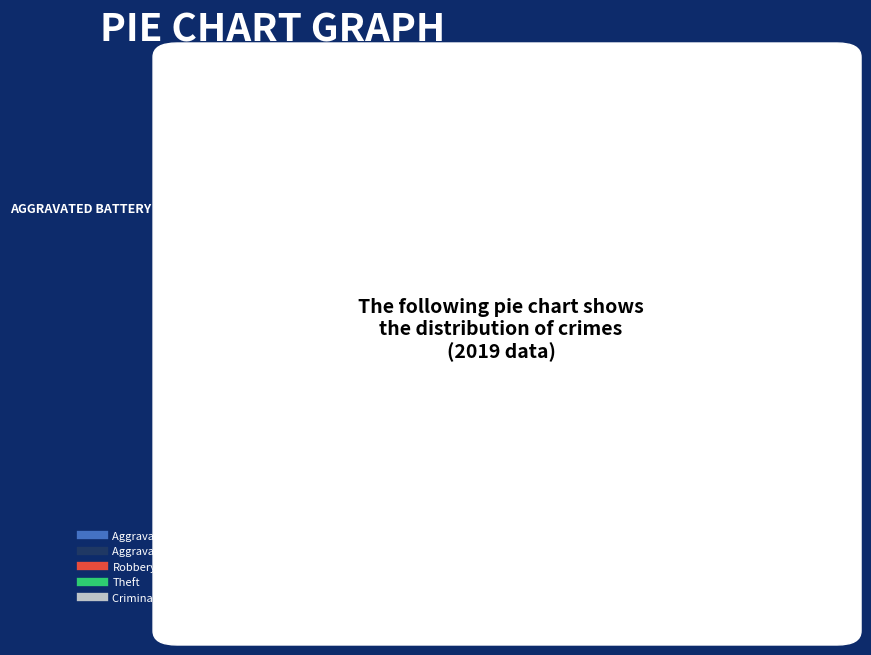

How many segments does this pie chart have?

5